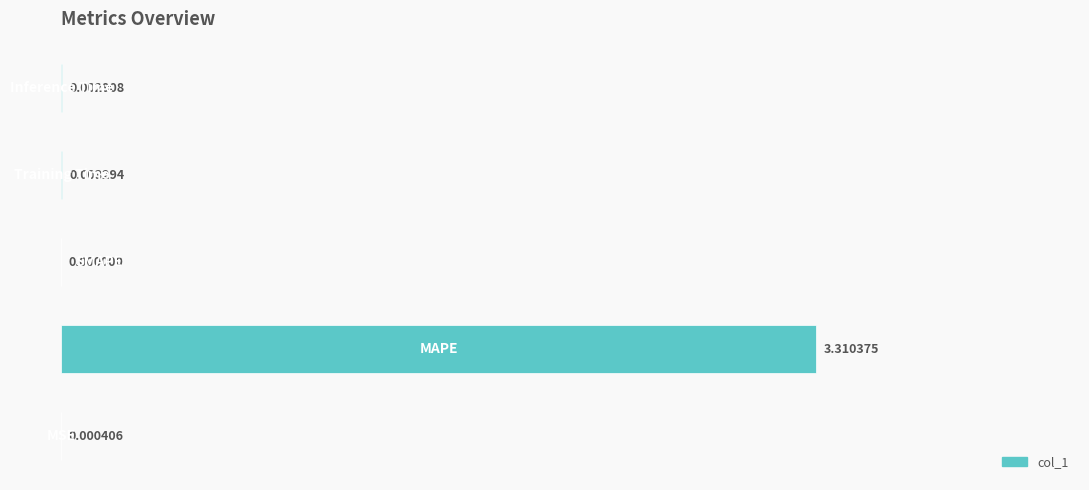

Rank the categories by value from lowest to highest.

2, 0, 4, 3, 1